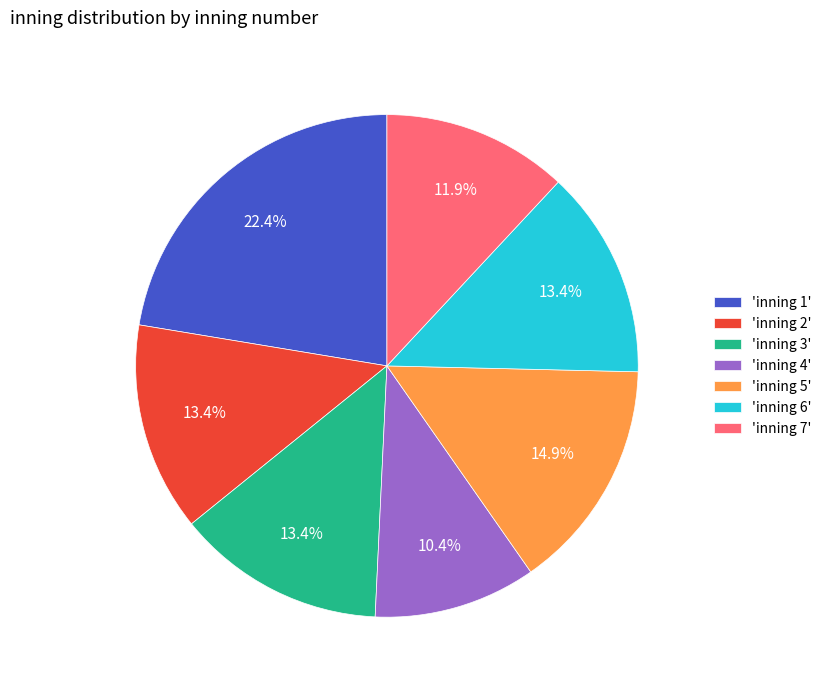

What is the total percentage of 'inning 6' and 'inning 7'?

25.4%